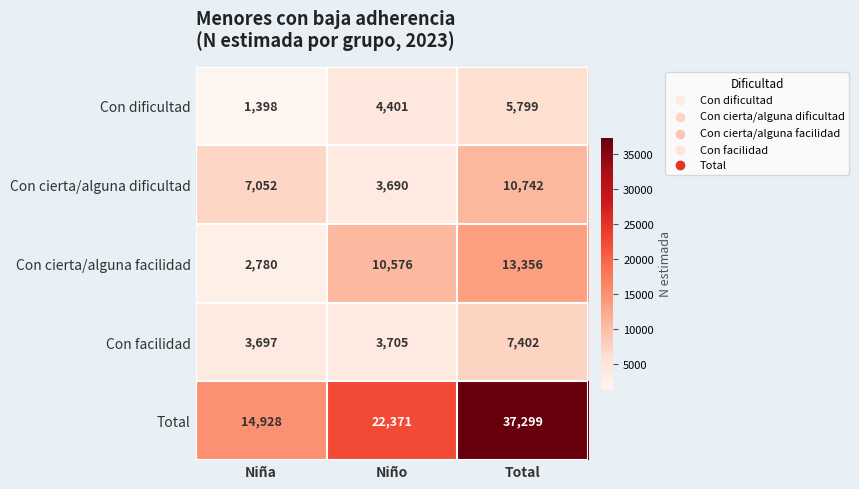

Is it true that Total equals 37299 at Total?

True